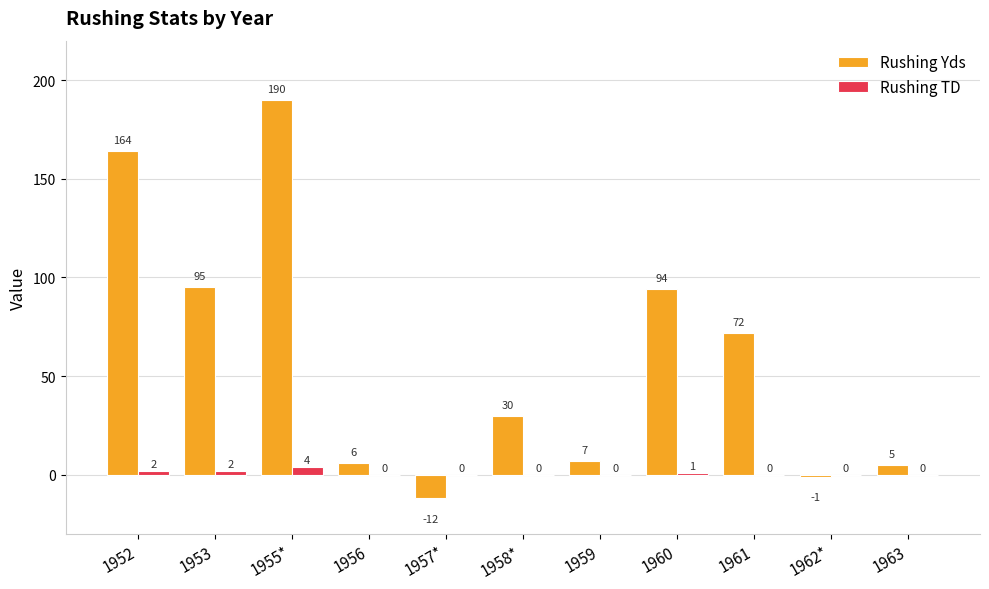

Between 1953 and 1961, which series saw the biggest shift?

Rushing Yds